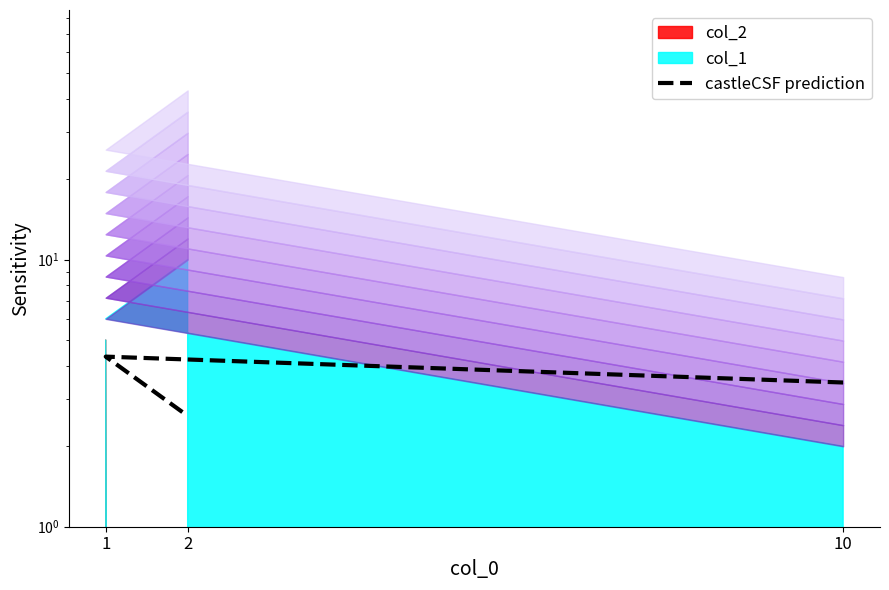

Which label corresponds to the smallest value in the chart?

2